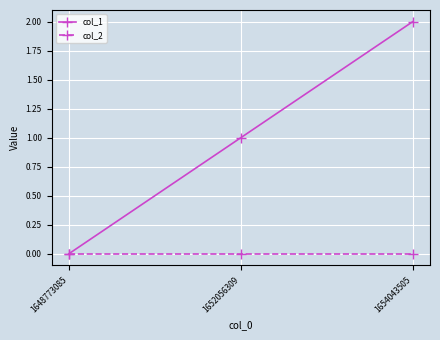

Is it true that col_1 equals 3 at 1654043505?

False